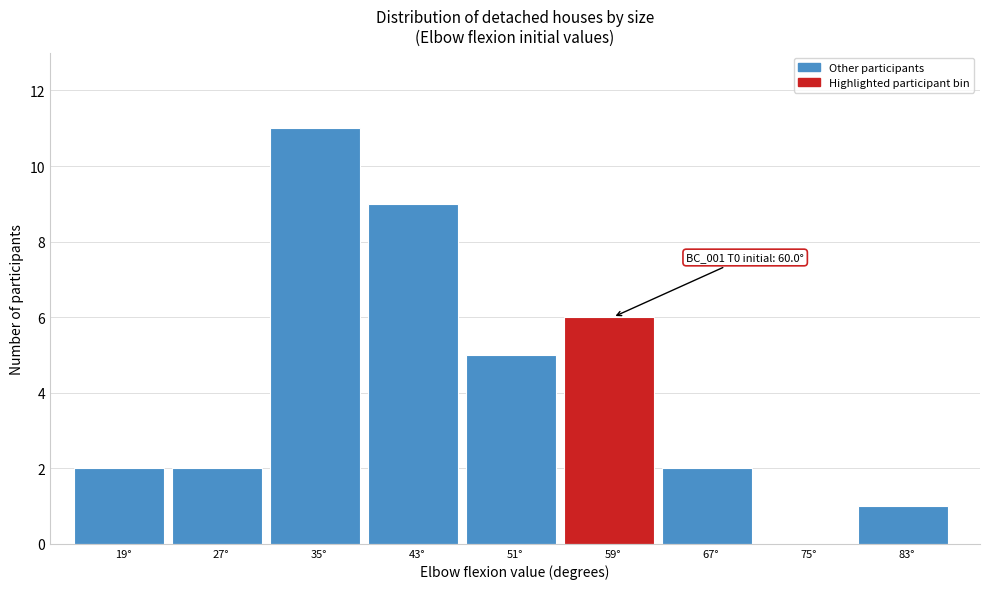

Over which range of the x-axis is the bar tallest?

31 to 39